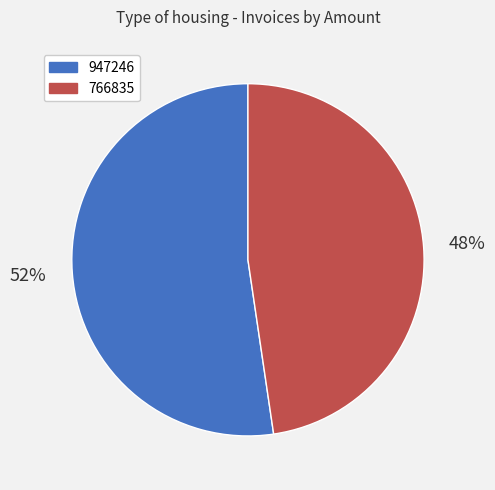

To the nearest percent, what is the average slice percentage?

50%